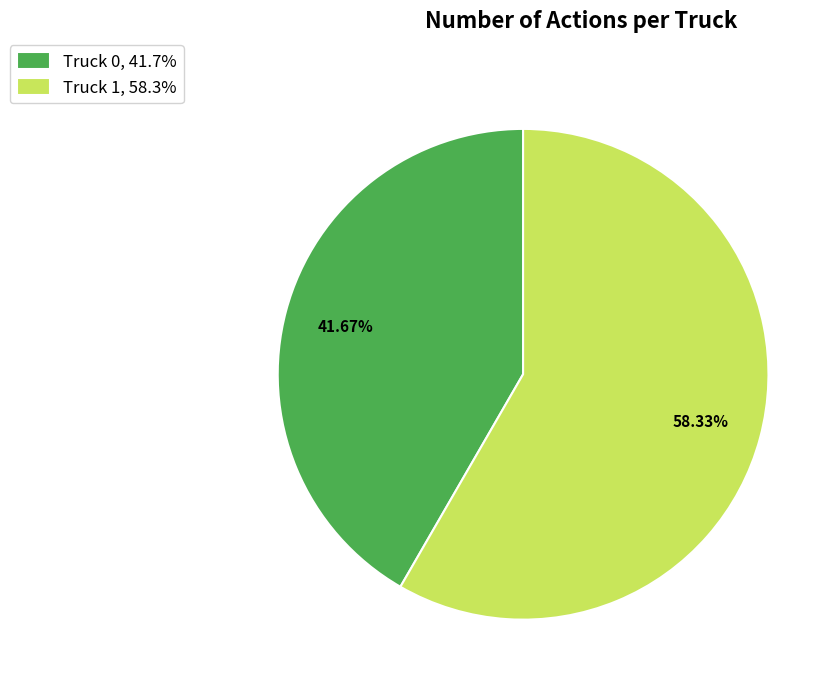

What is the largest slice in the pie chart?

Truck 1